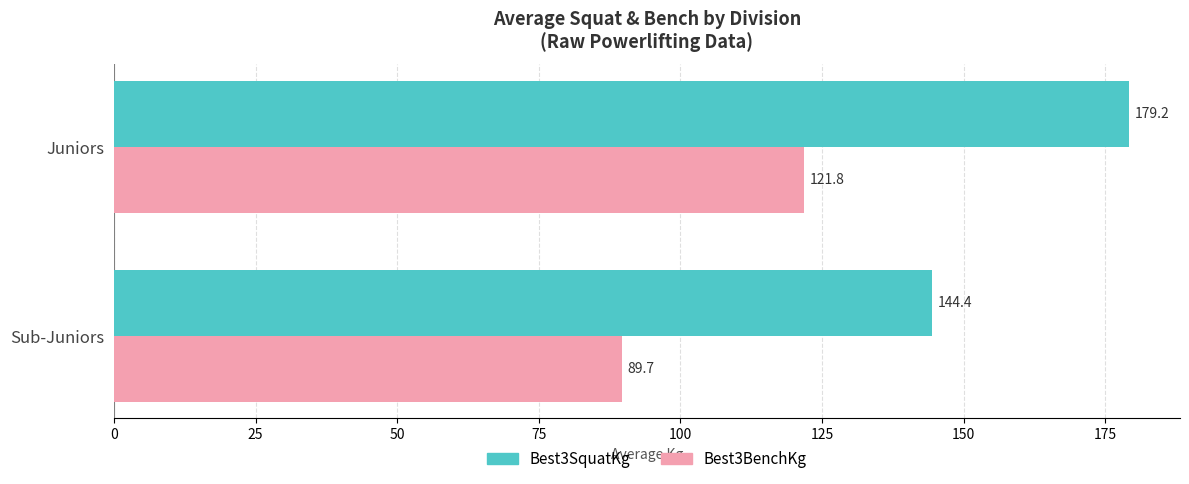

At how many categories does at least one series exceed 139?

2